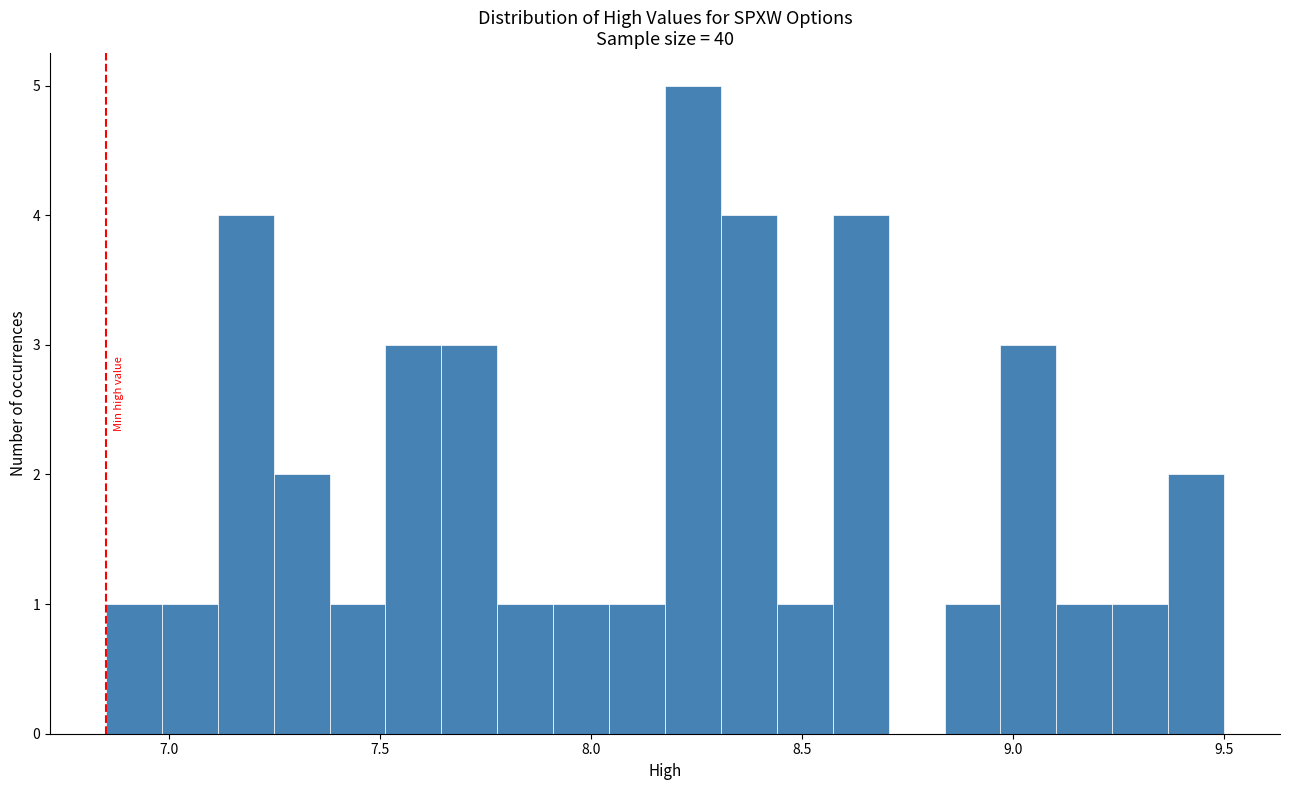

Read against the x-axis, roughly where is the centre of the tallest bar?

8.25